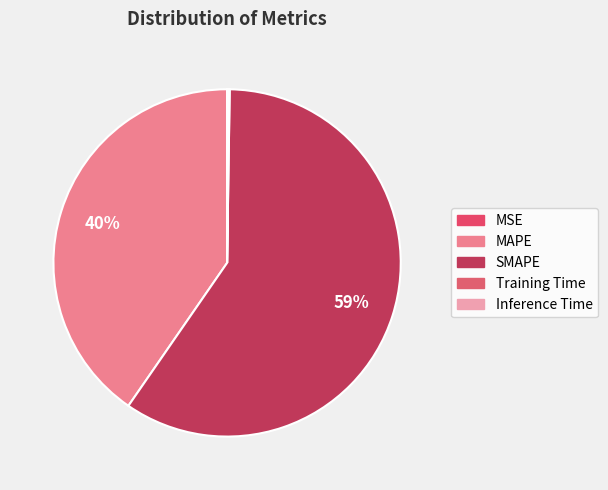

What is the change in value from MAPE to SMAPE?

+30.1